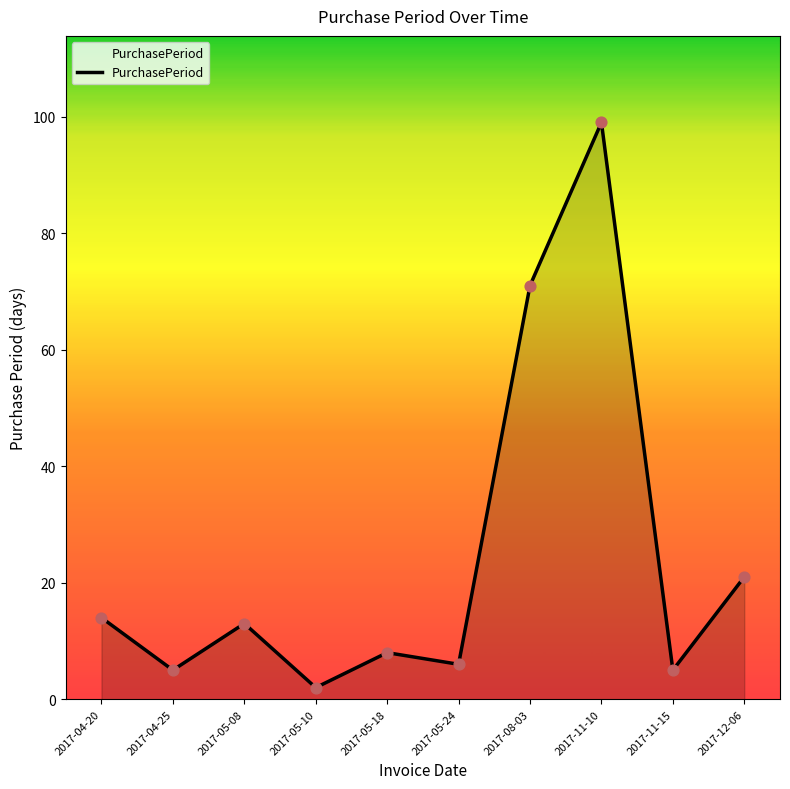

Approximately how many times larger is the value at 2017-12-06 compared to 2017-11-15?

4.2